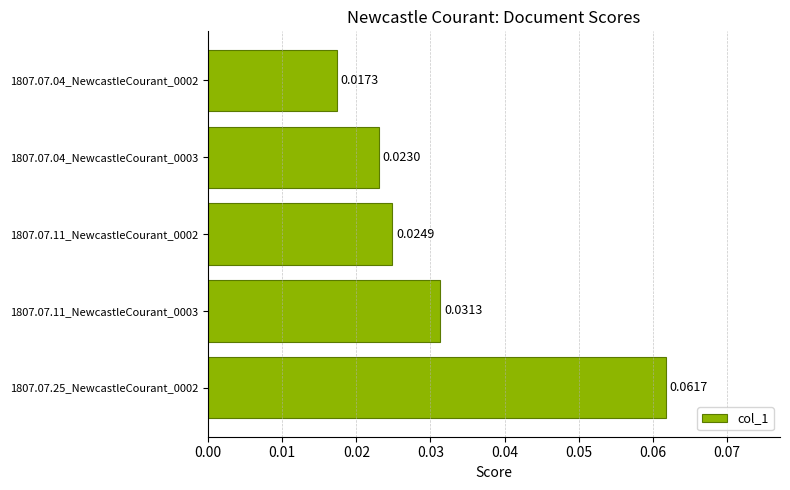

Are the bars horizontal?

Yes